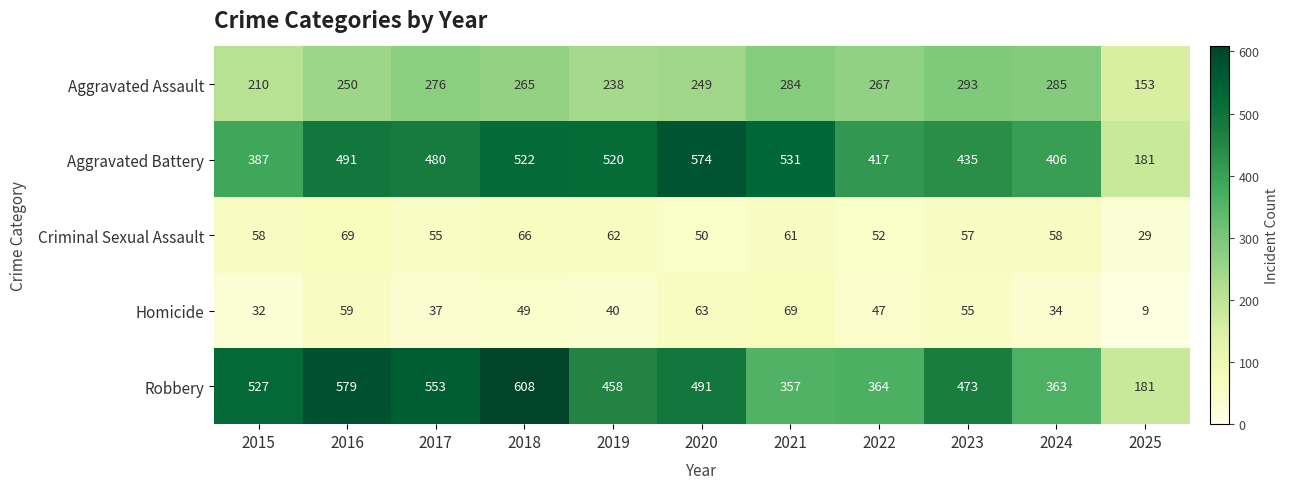

Where does the Homicide series first go above 47?

2016